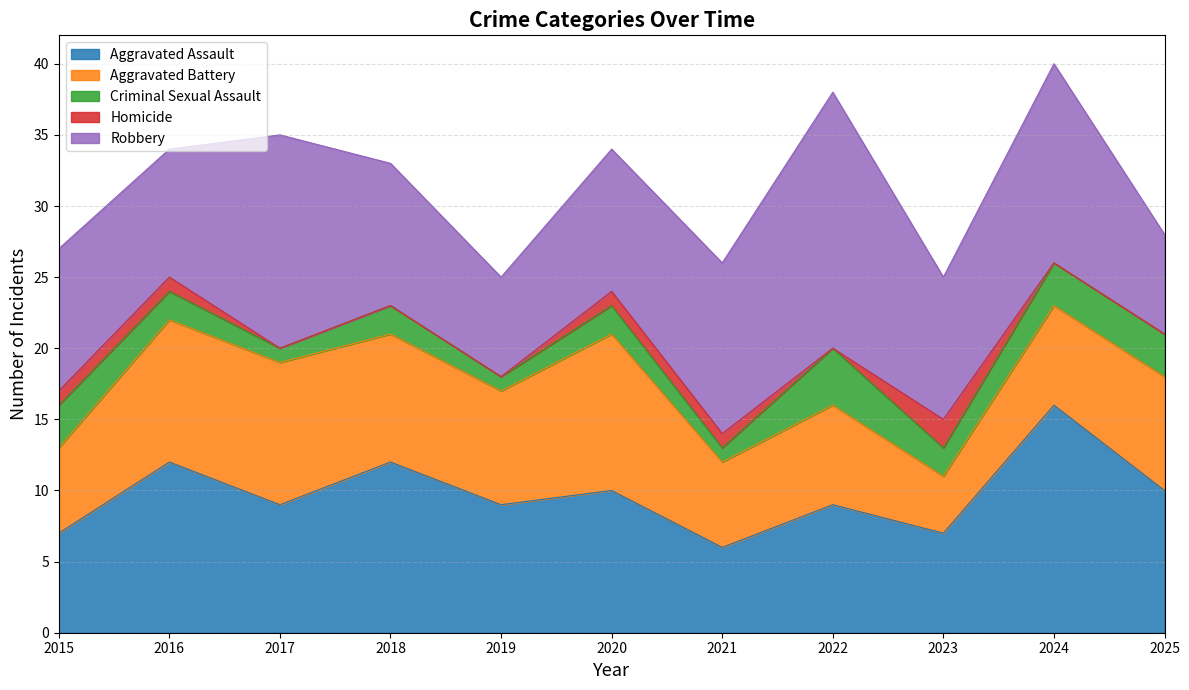

At how many categories does at least one series exceed 6?

11